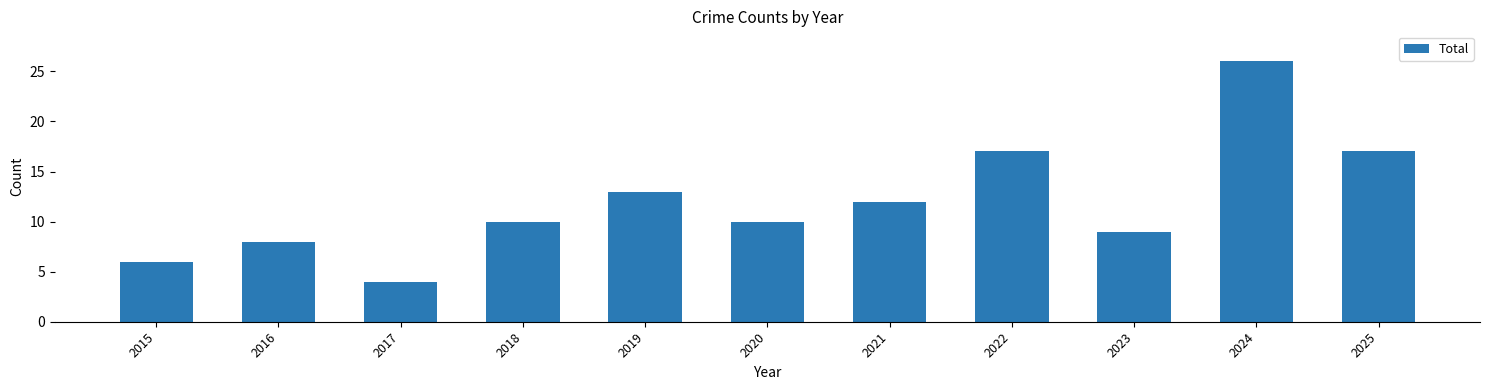

Count the number of categories in the chart.

11